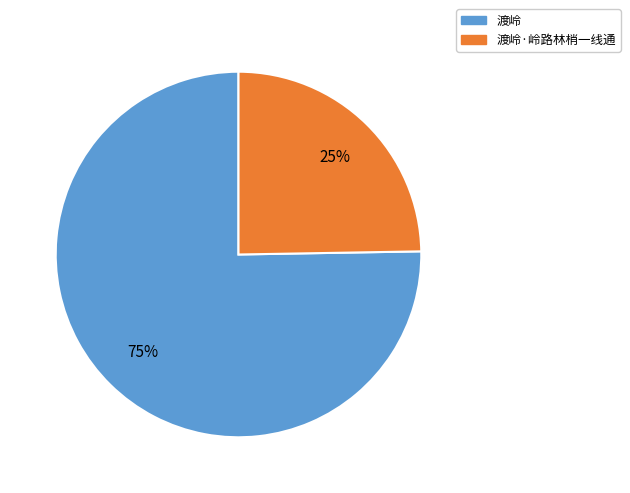

Is there a majority slice in this chart?

Yes